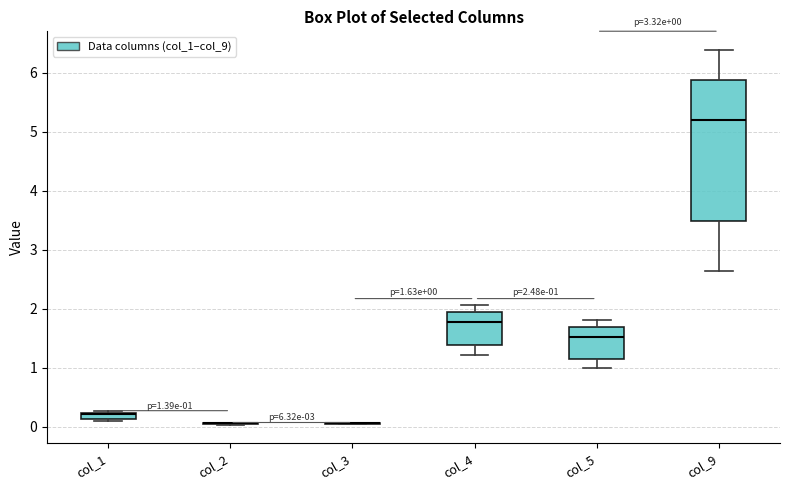

Which box is the tallest, from its lower edge to its upper edge?

col_9